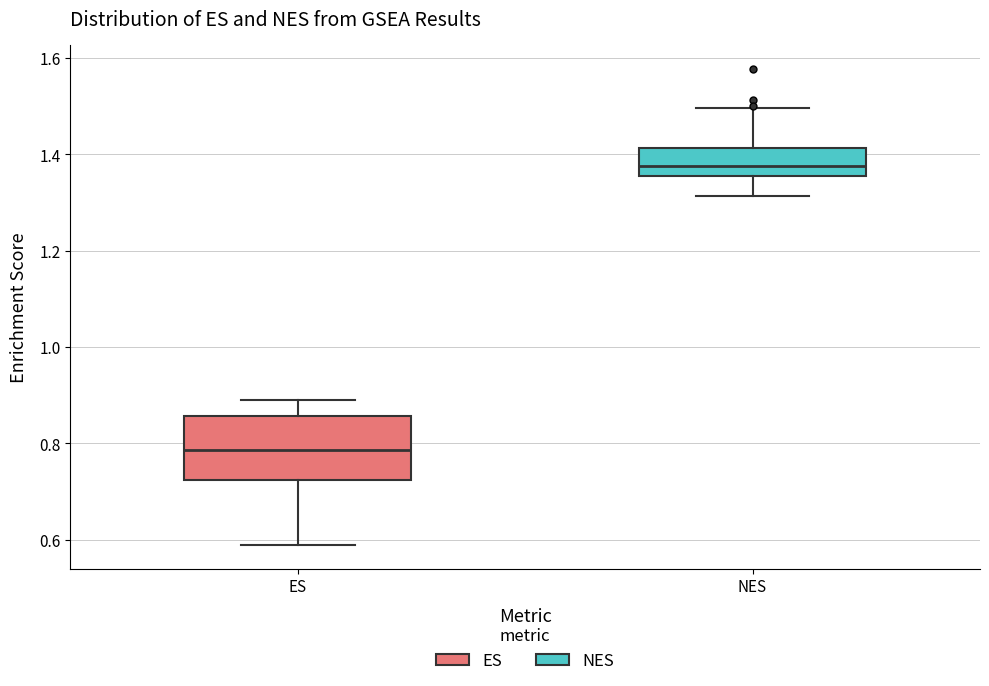

Which box is the tallest, from its lower edge to its upper edge?

ES